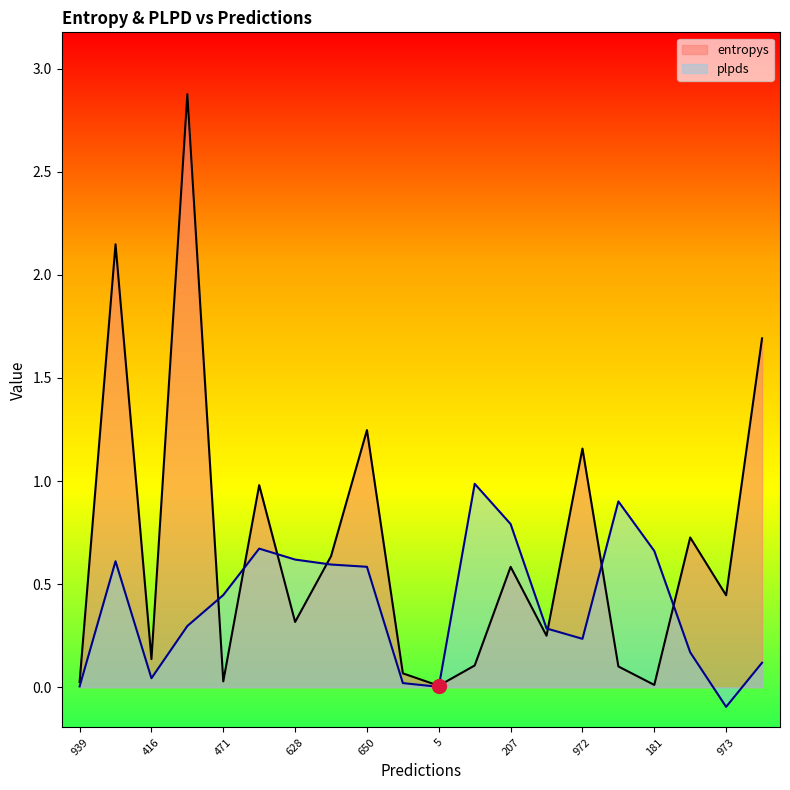

At how many categories does at least one series exceed 0?

20